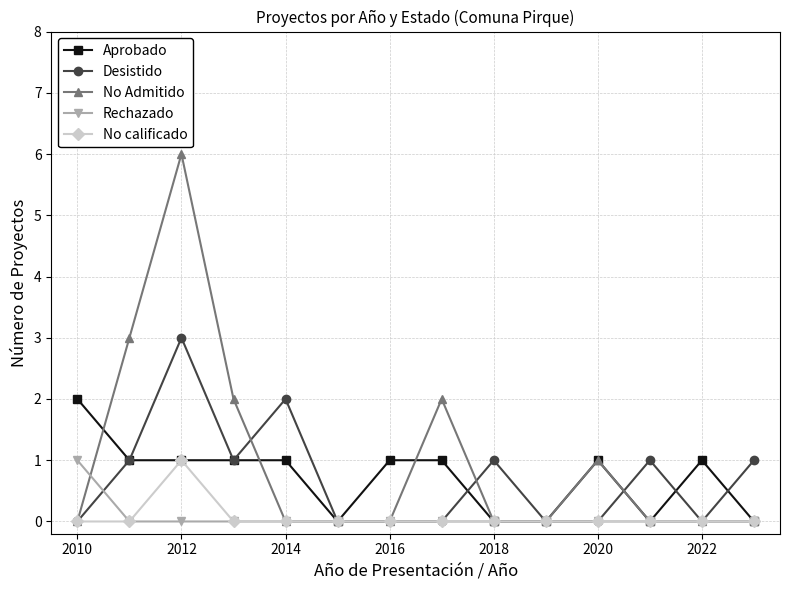

What is the greatest value displayed?

6